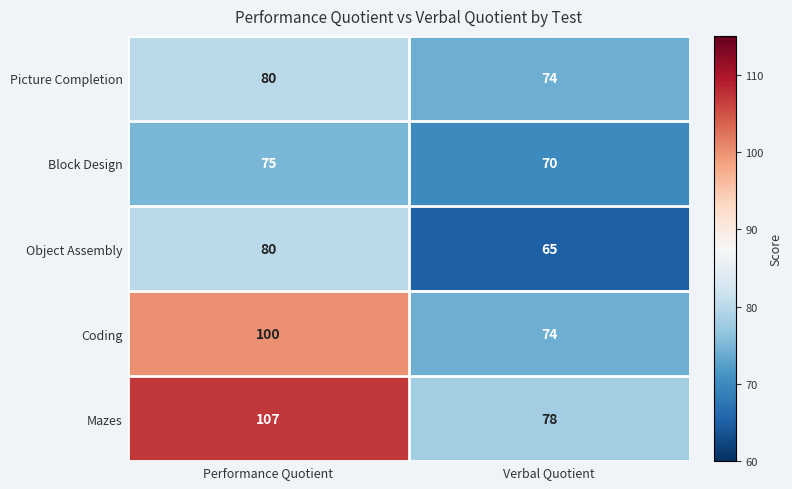

The value of Coding at Performance Quotient is 100. True or false?

True